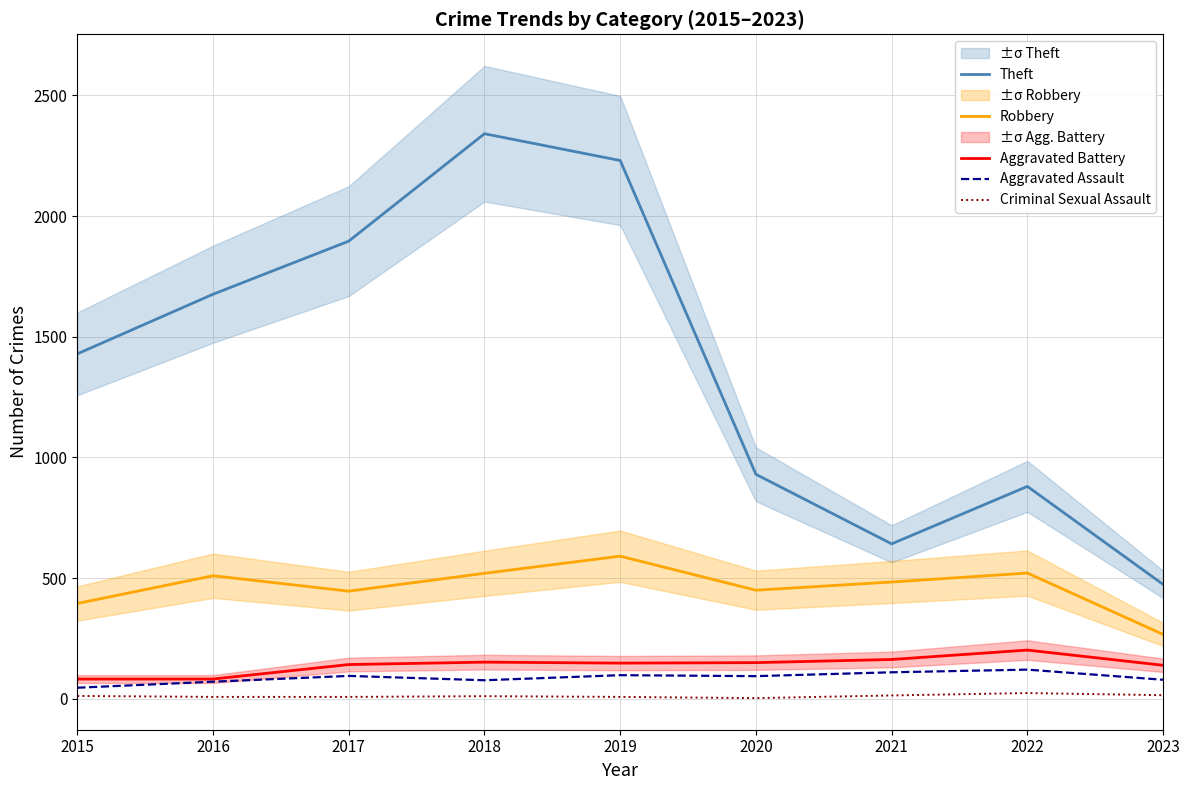

What are all the series names shown in the legend?

Theft, Robbery, Aggravated Battery, Aggravated Assault, Criminal Sexual Assault